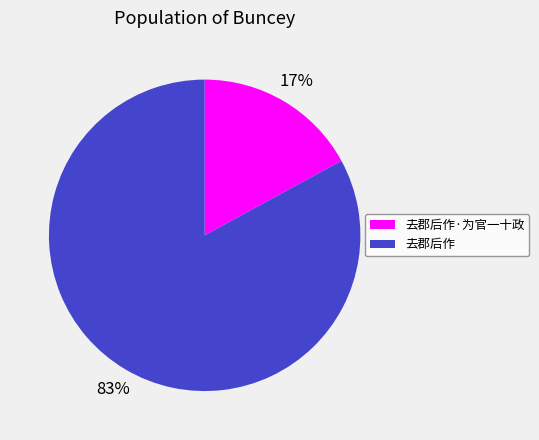

What is the smallest slice in the pie chart?

去郡后作·为官一十政